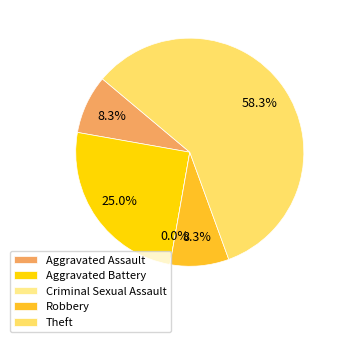

To the nearest percent, what is the difference between the Criminal Sexual Assault and Aggravated Battery slice percentages?

25%